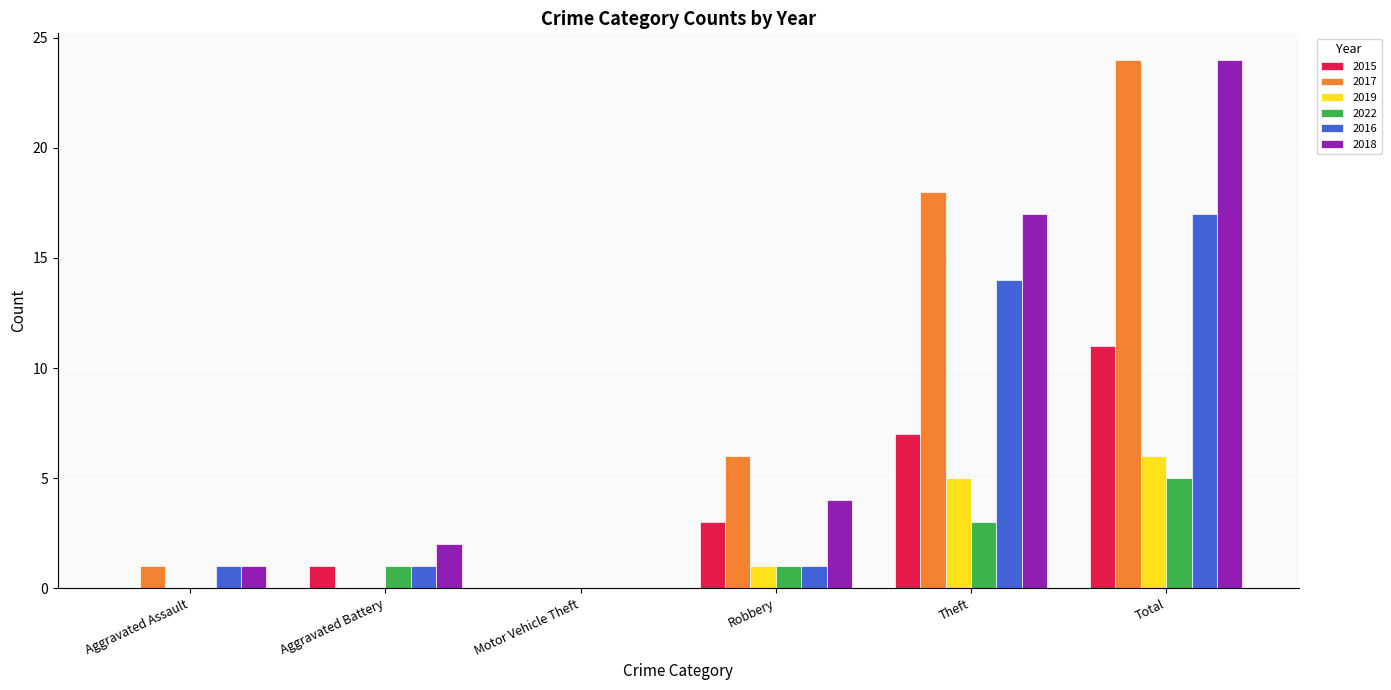

The 2022 series shows -3 at Motor Vehicle Theft. True or false?

False